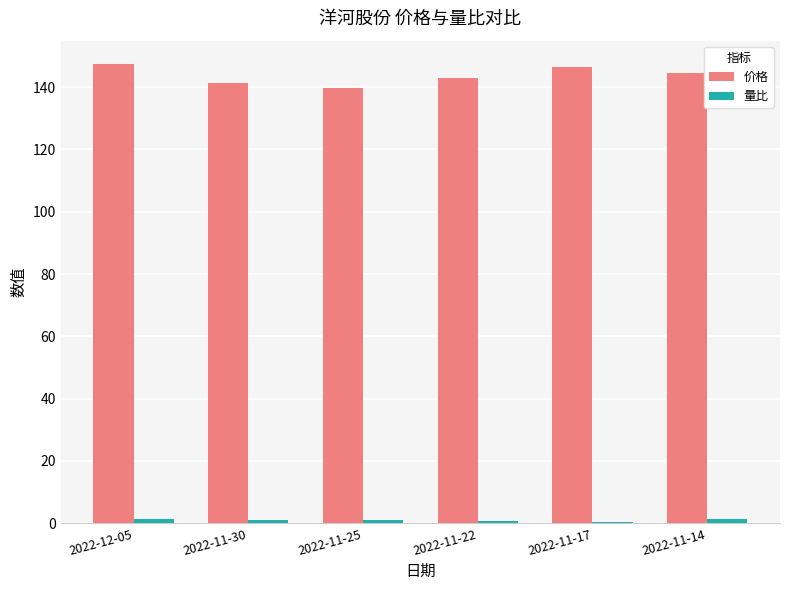

Which series has the largest total across all categories?

价格